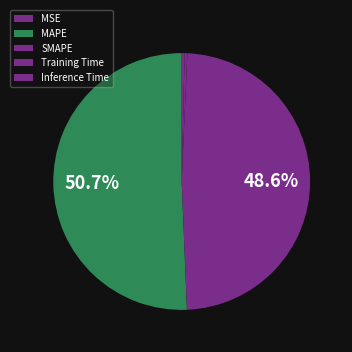

Which category accounts for the majority?

MAPE